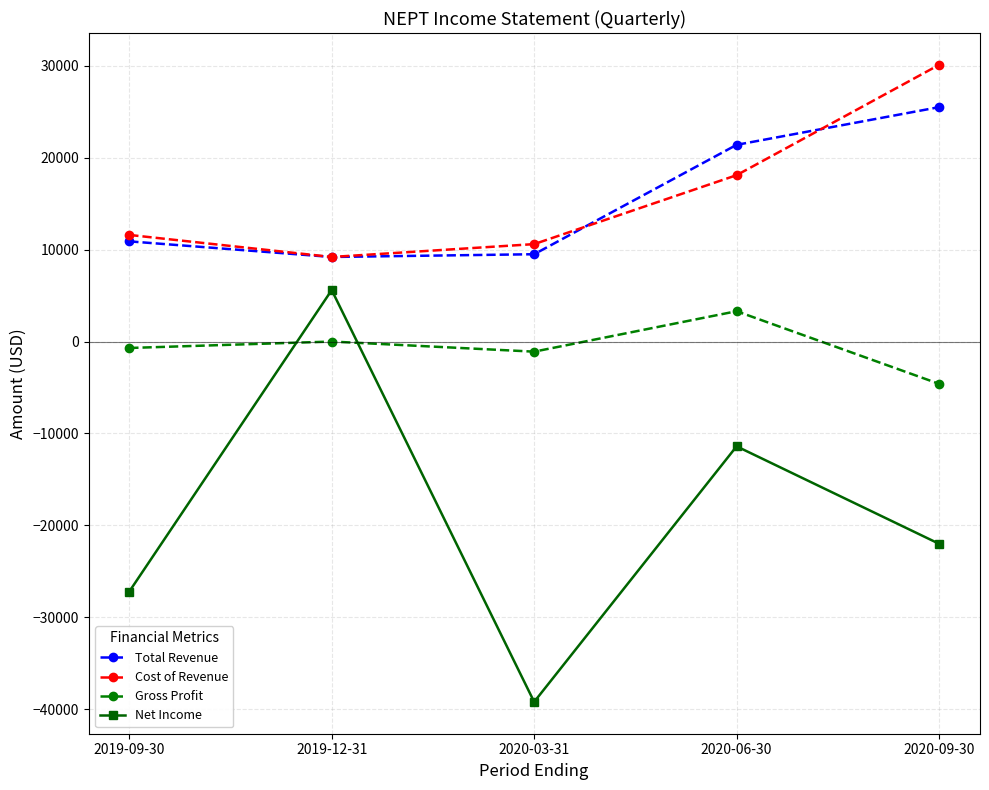

Count the number of categories in the chart.

5